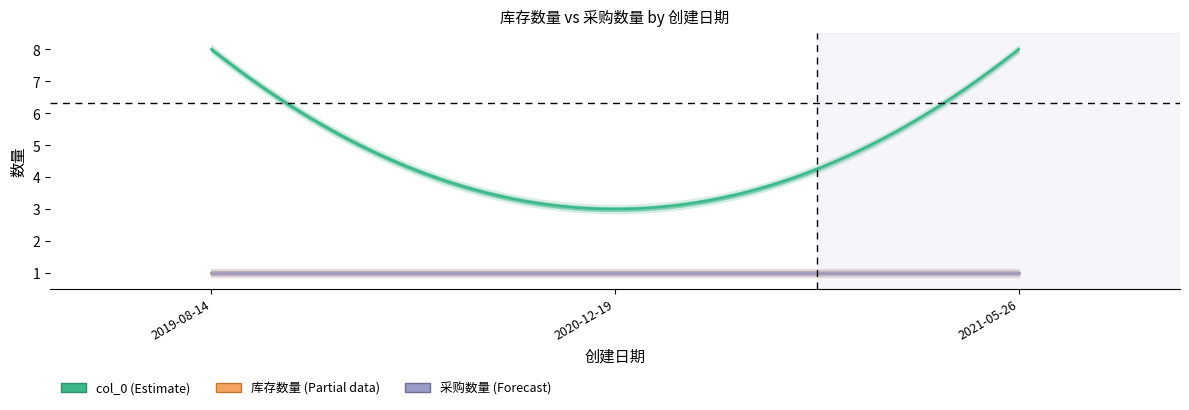

Reading right to left, transcribe all the data shown in this chart.

col_0: 2021-05-26=8	2020-12-19=3	2019-08-14=8
库存数量: 2021-05-26=1	2020-12-19=1	2019-08-14=1
采购数量: 2021-05-26=1	2020-12-19=1	2019-08-14=1